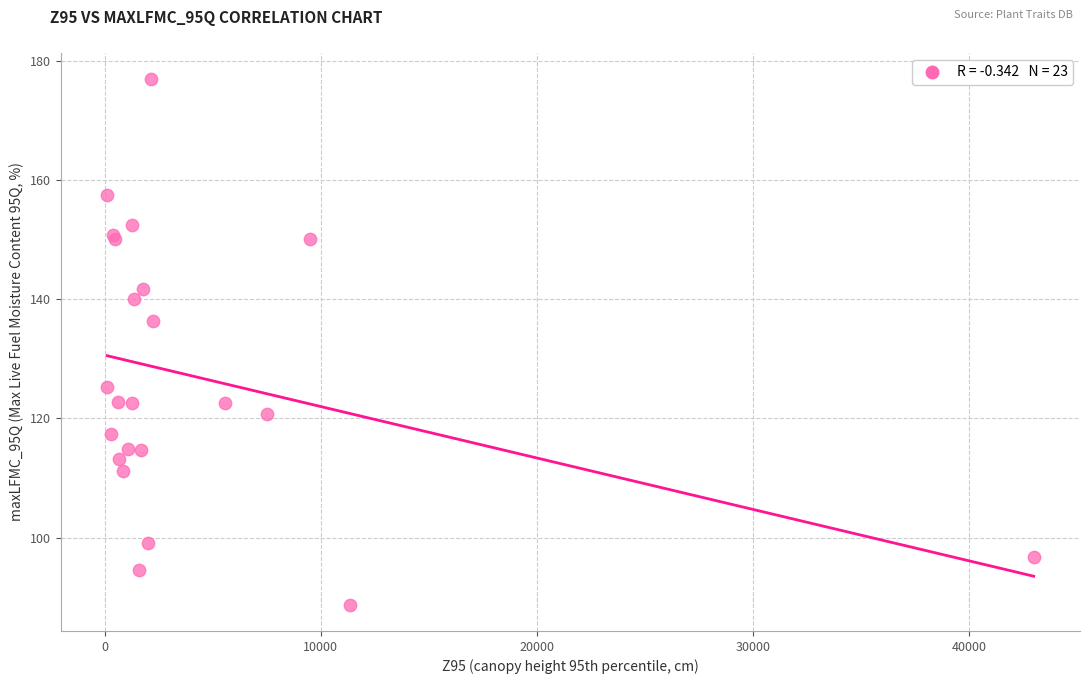

What Y value in the scatter plot is closest to 132?

136.4